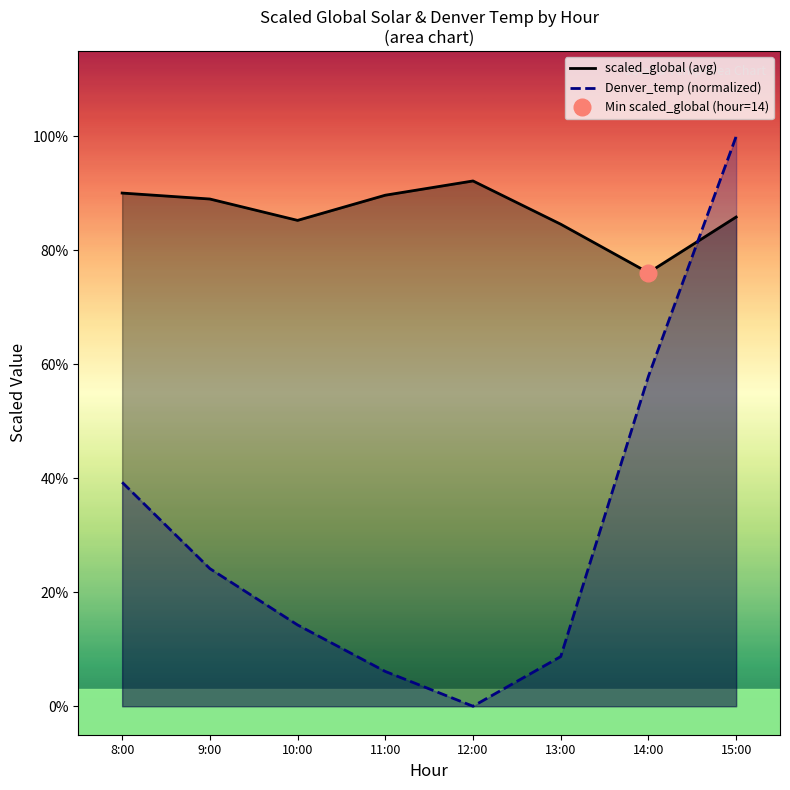

At which category does the chart reach its minimum across all series?

12:00